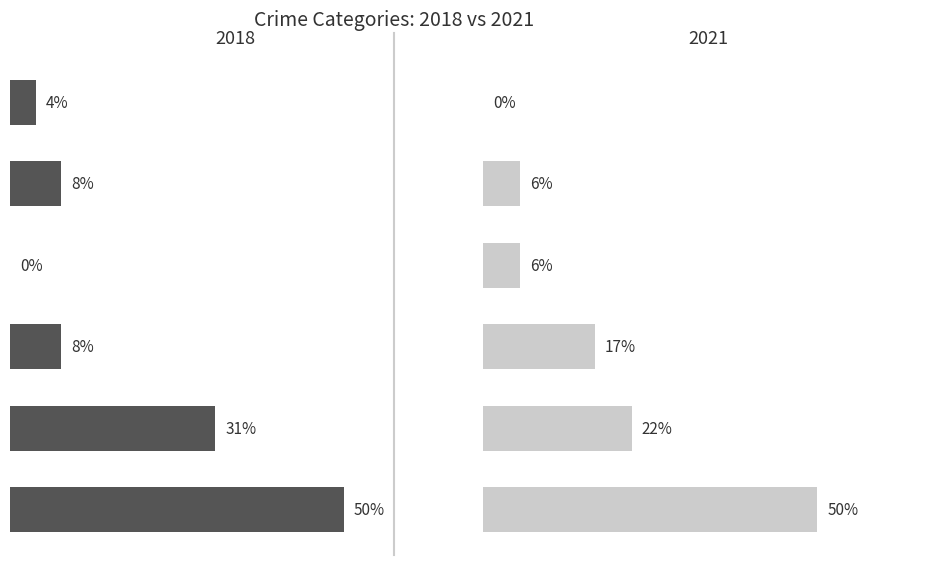

Where is 2021 nearest to the value 4?

Theft